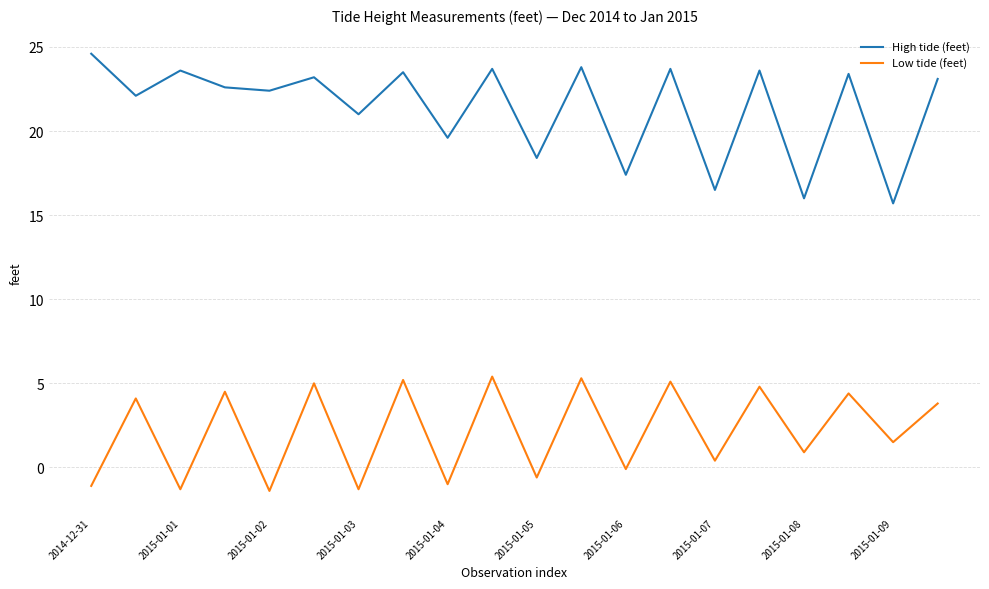

What is the difference between the maximum and minimum values in the High tide (feet) series?

8.9